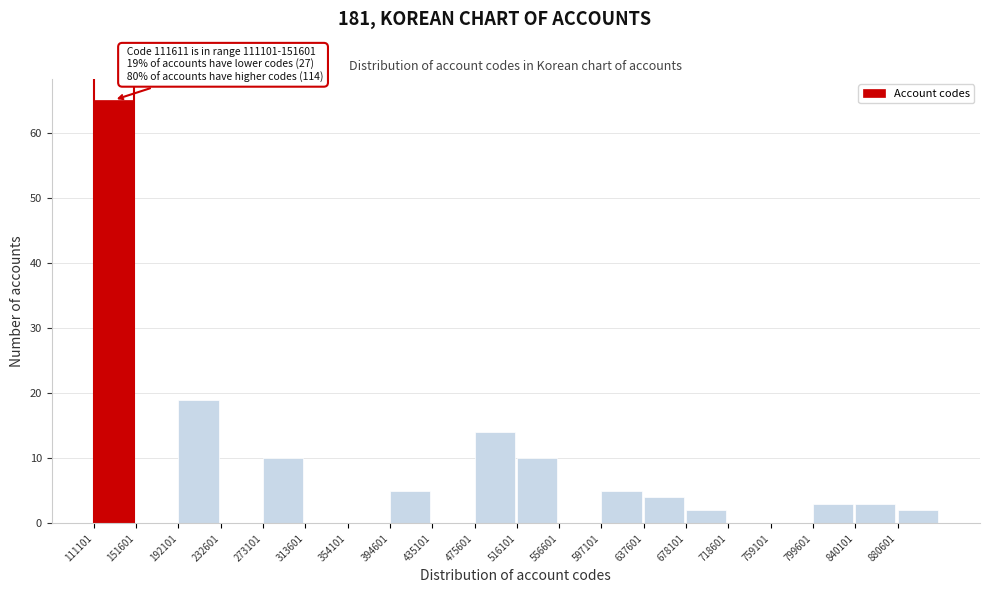

Which range on the x-axis has the tallest bar?

110000 to 150000